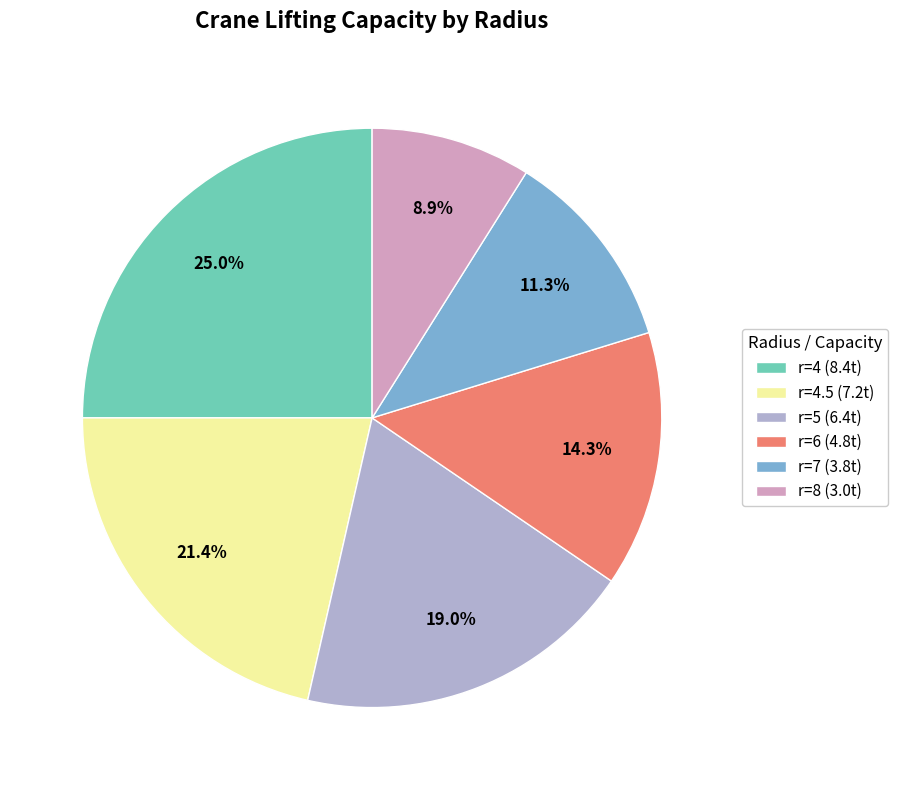

What is the ratio of the value at r=8 (3.0t) to the value at r=7 (3.8t)?

0.8